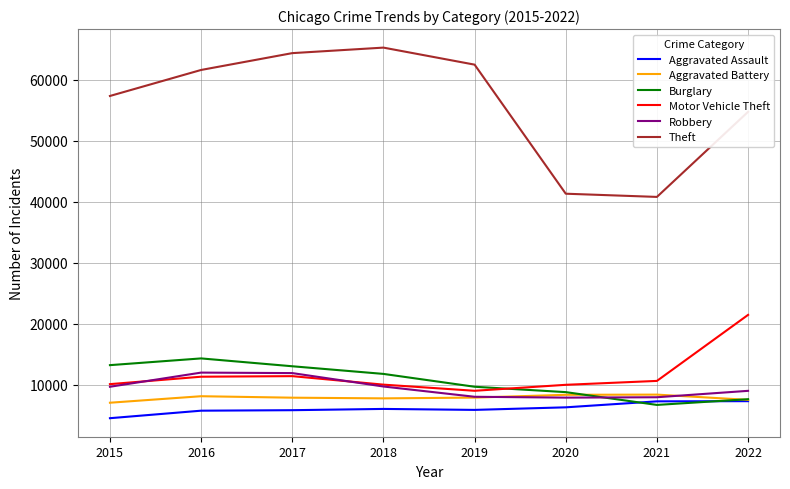

True or false: Robbery and Burglary intersect in this chart.

True